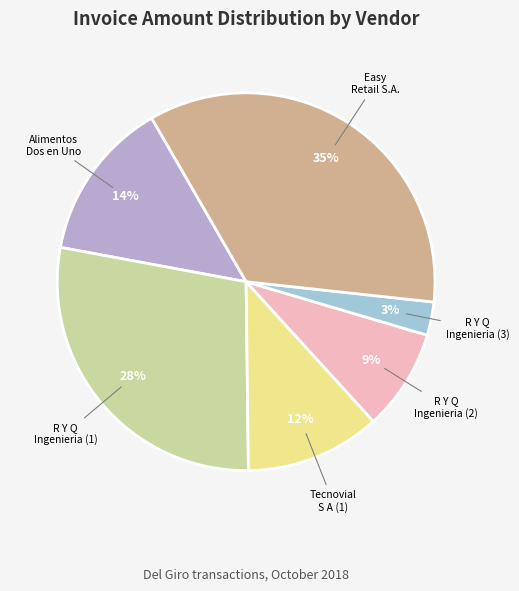

Which has a higher value, Easy Retail S.A. or R Y Q Ingenieria (2)?

Easy Retail S.A.